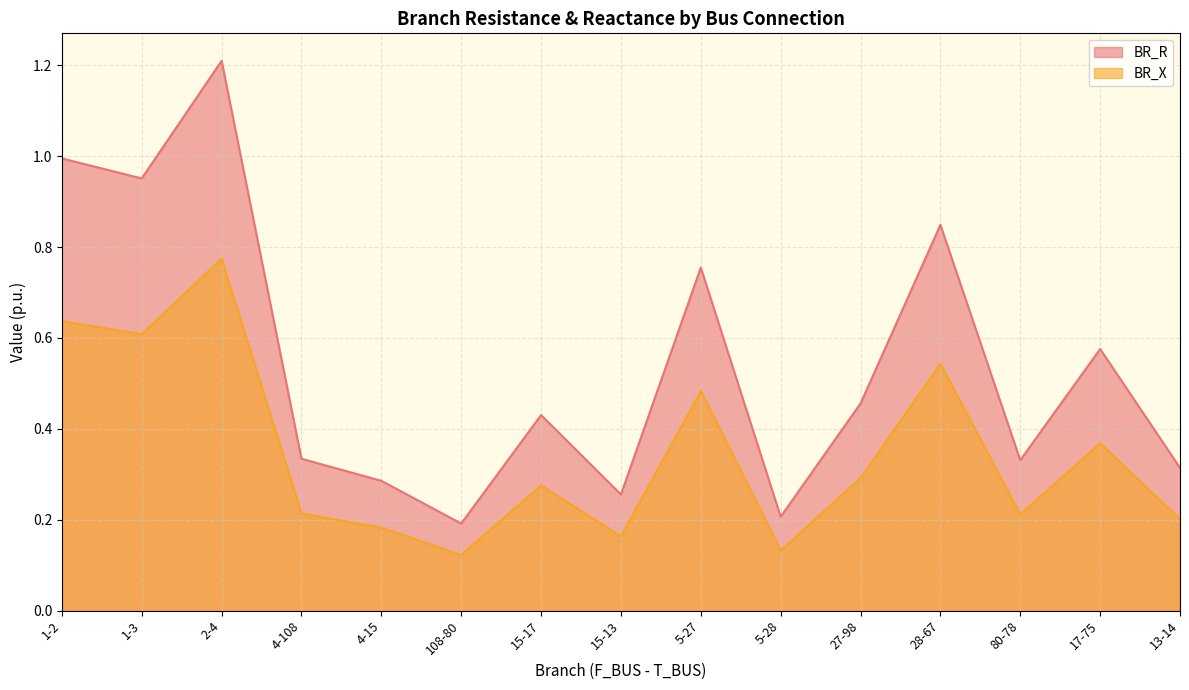

Count the number of data series in this chart.

2